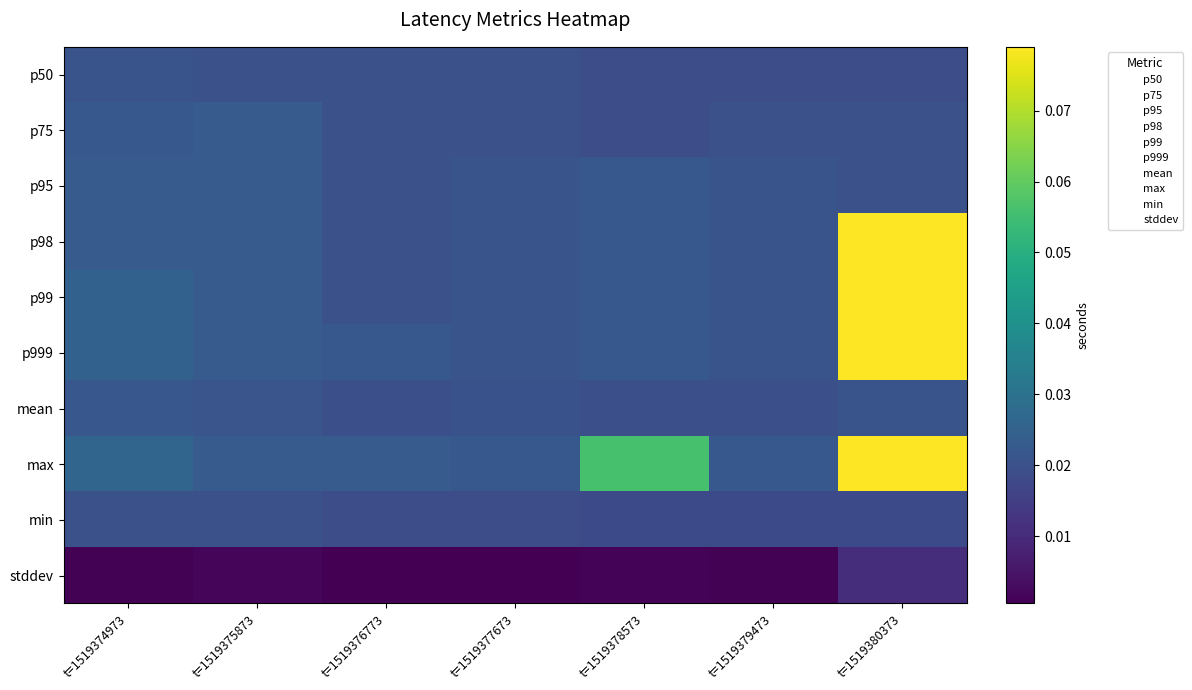

At which category is the sum across all series the highest?

t=1519380373